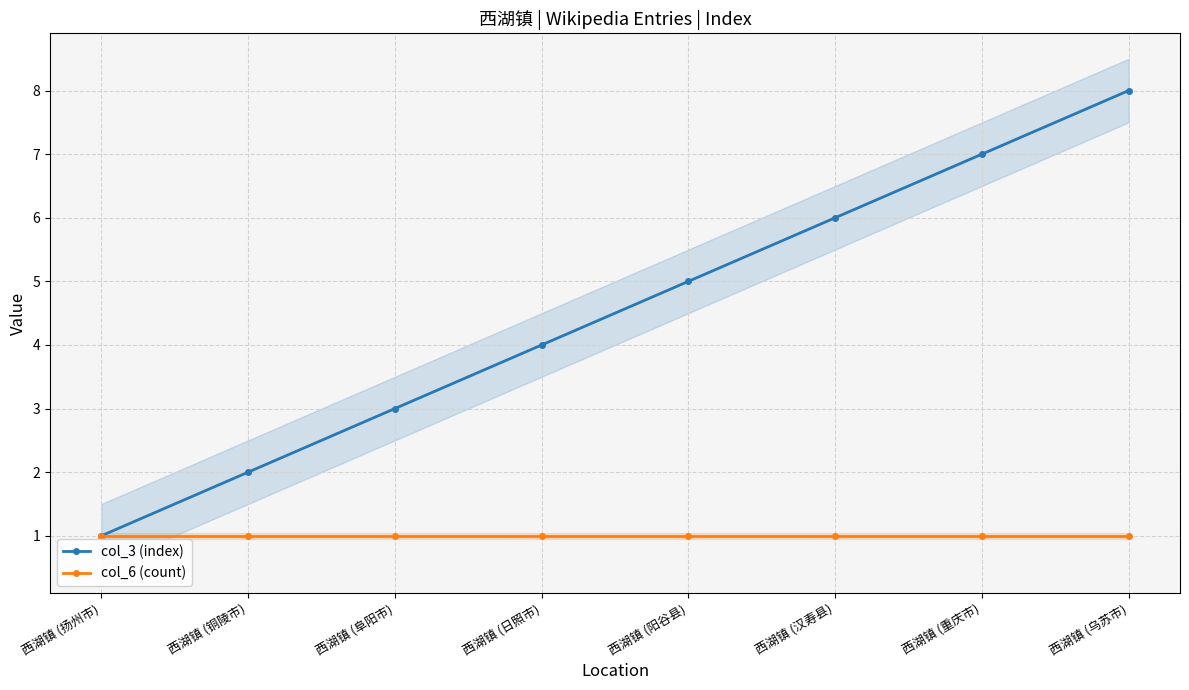

The col_3 (index) series shows 3 at 西湖镇 (铜陵市). True or false?

False